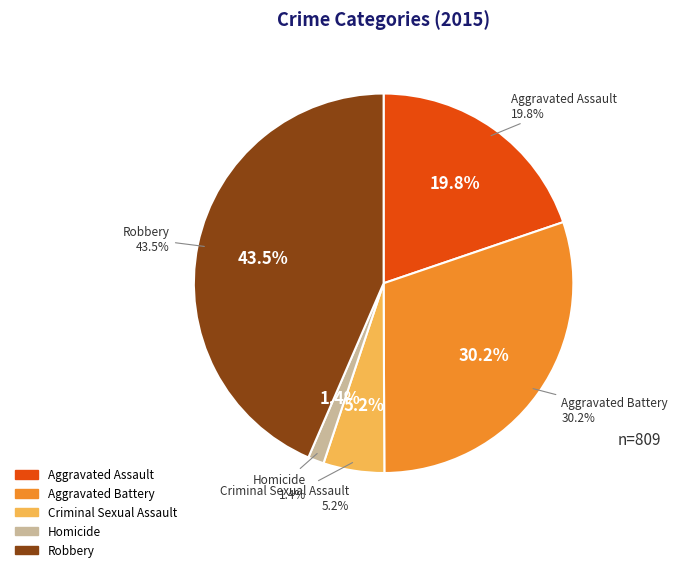

Does any single category account for the majority?

No